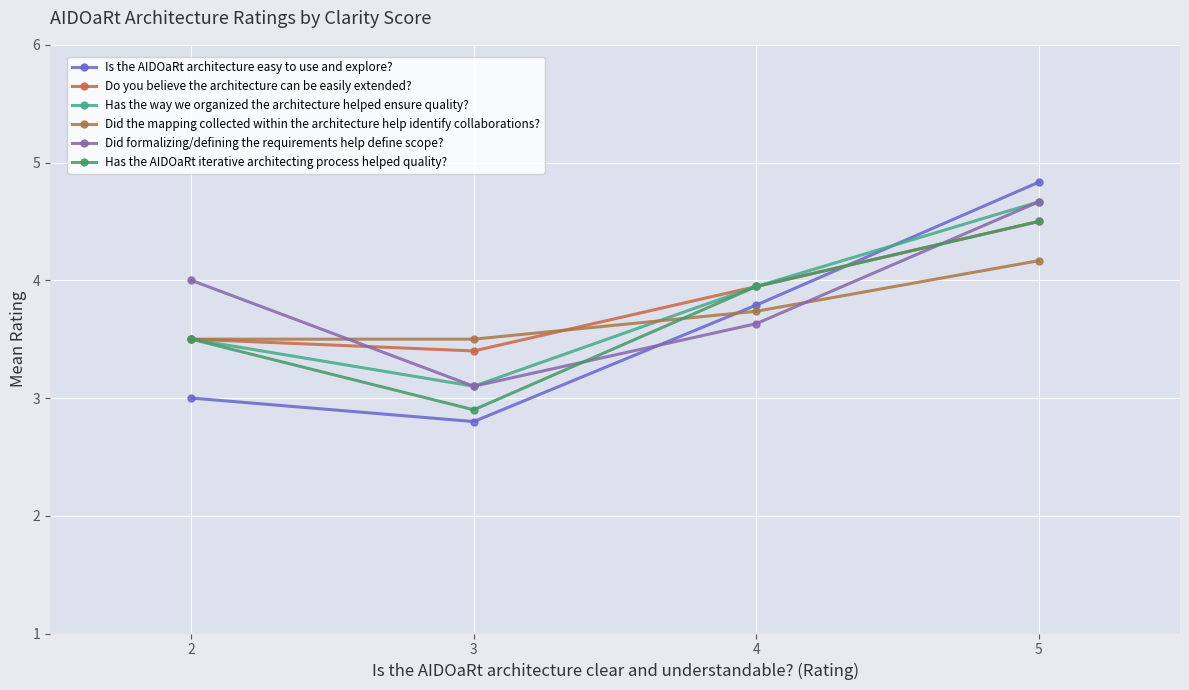

What is the sum of all Has the way we organized the architecture helped ensure quality? values?

15.2